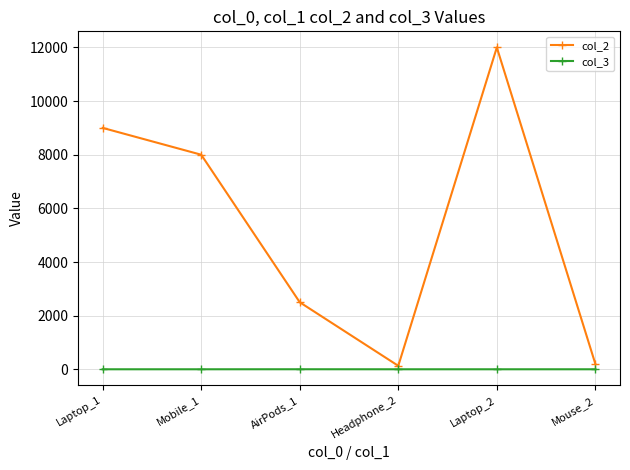

At which category does col_2 reach its first local valley?

Headphone_2